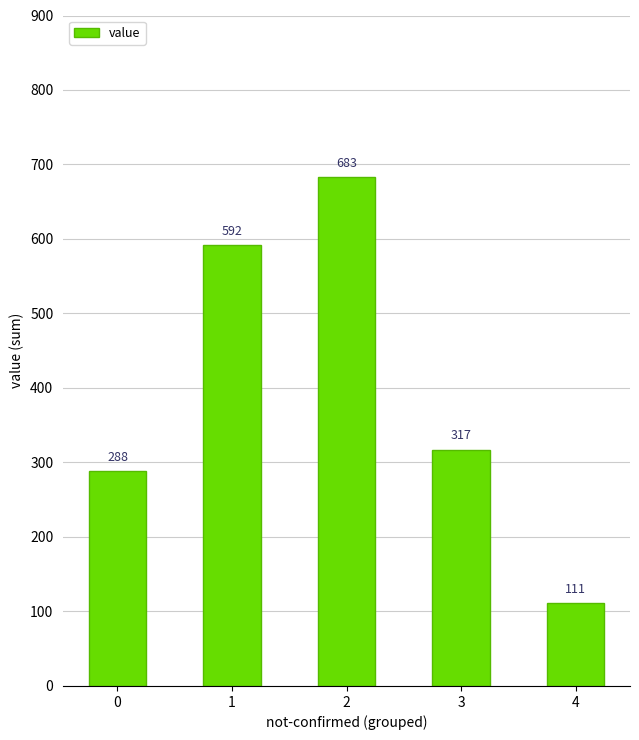

Reading left to right, transcribe all the data shown in this chart.

0=288	1=592	2=683	3=317	4=111